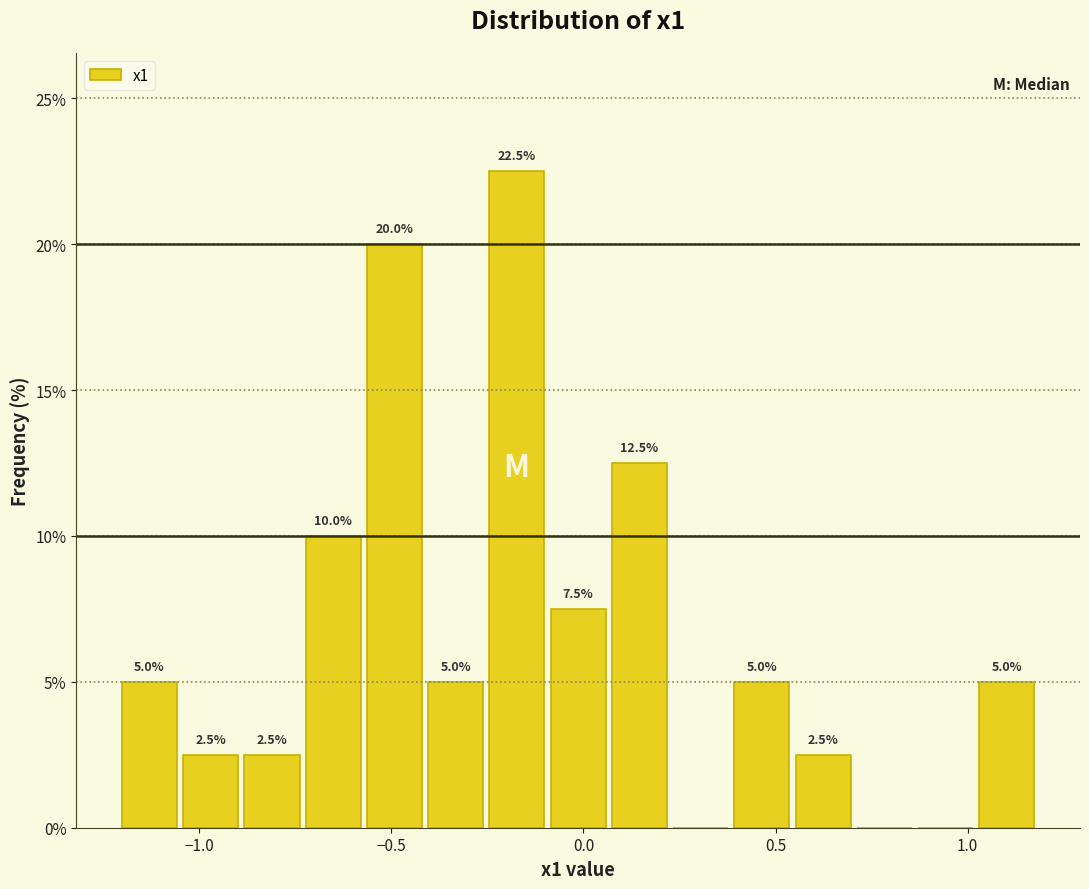

Read against the x-axis, roughly where is the centre of the tallest bar?

-0.15